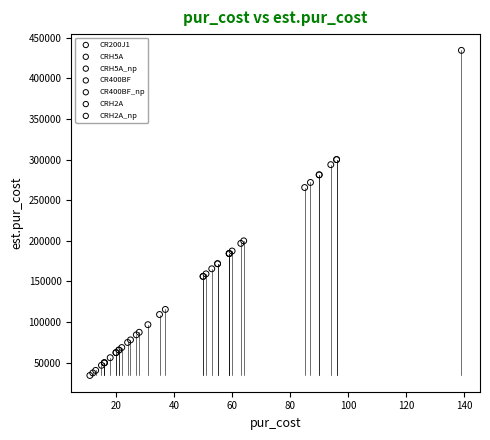

Which series has the widest spread of Y values?

CR200J1